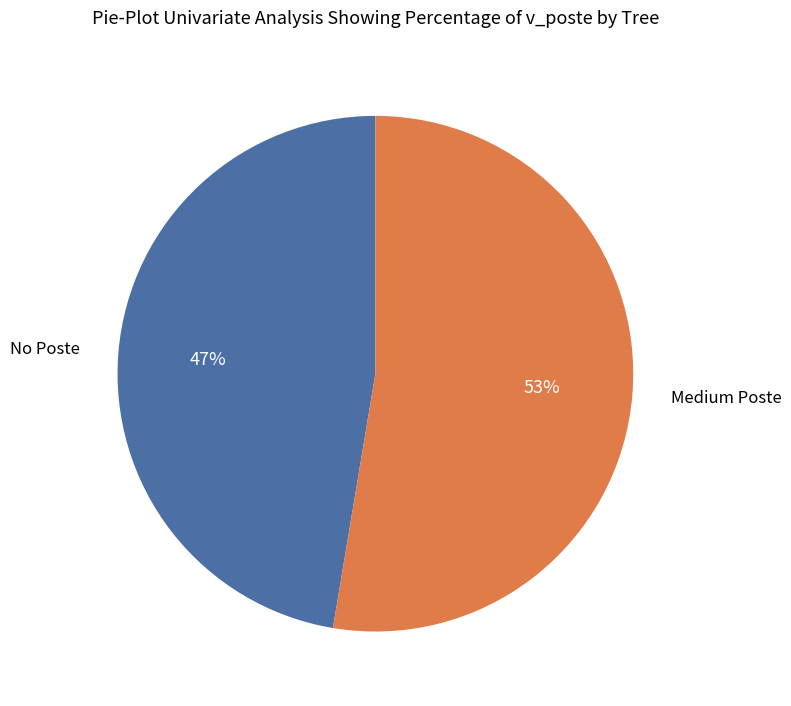

To the nearest percent, what is the average slice percentage?

50%